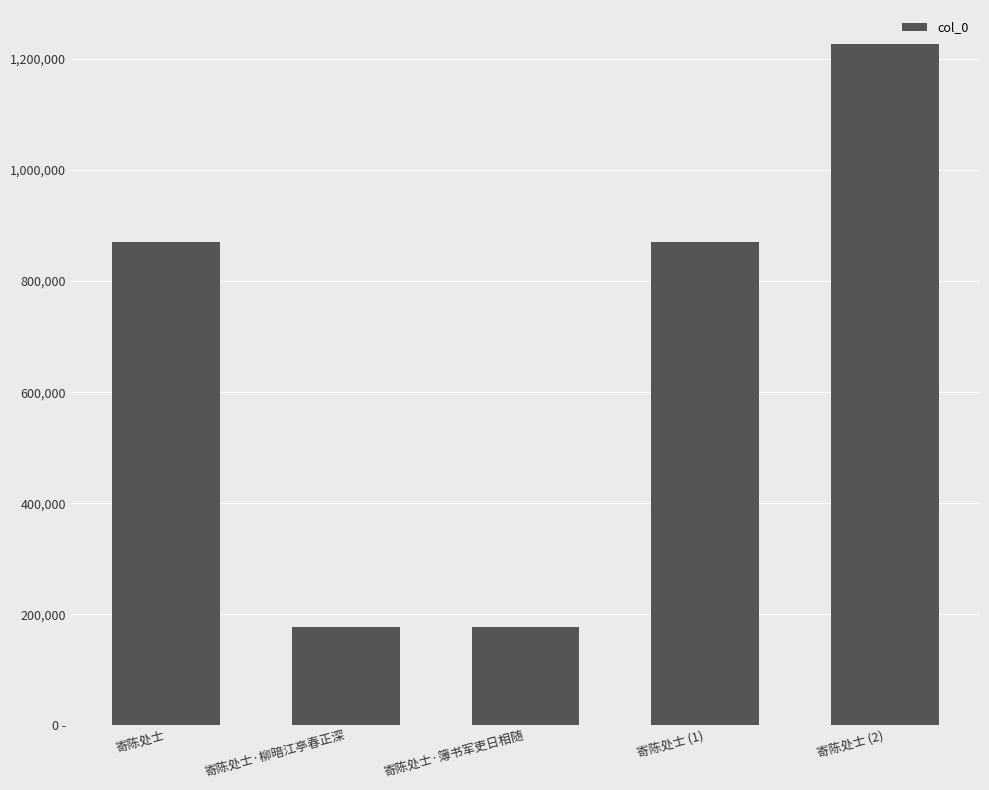

What is the sum of all values?

3322526